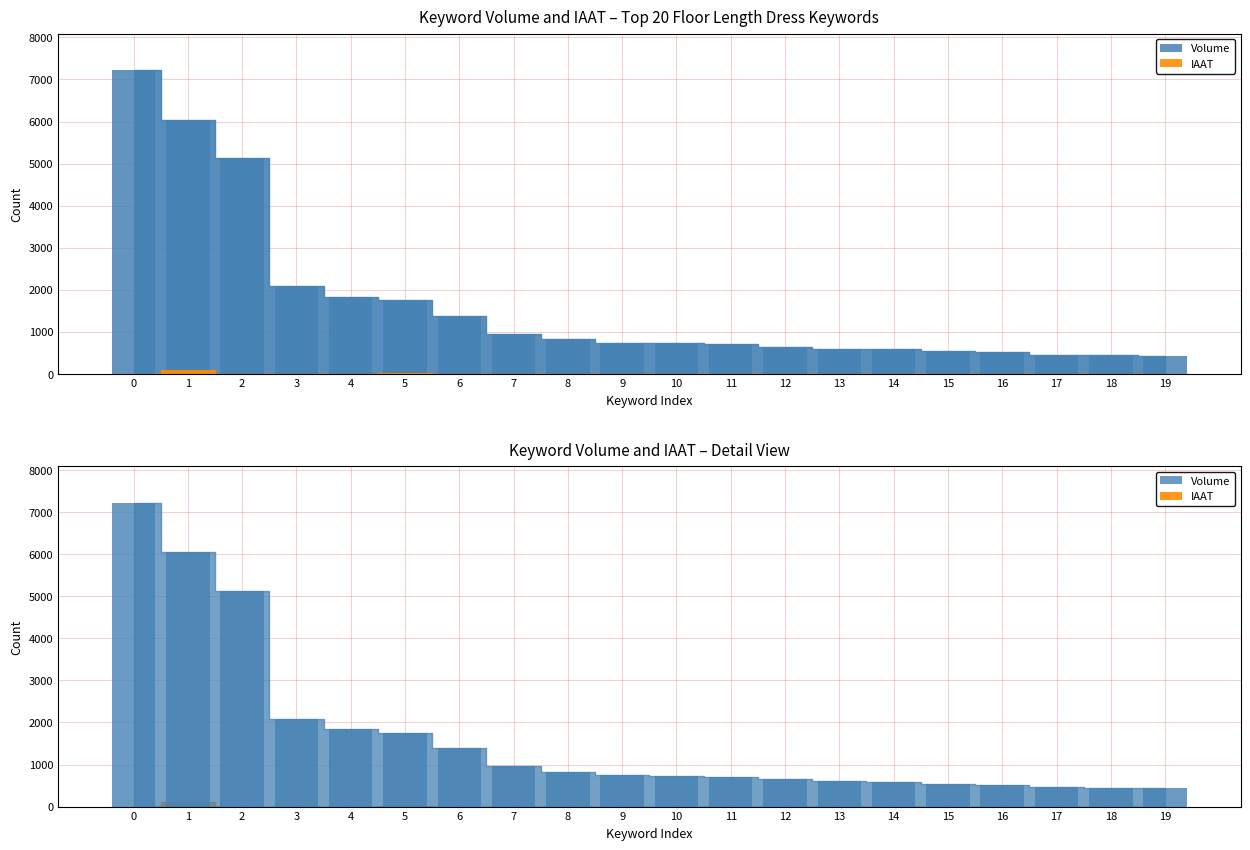

Which series has the largest range (max minus min)?

Volume